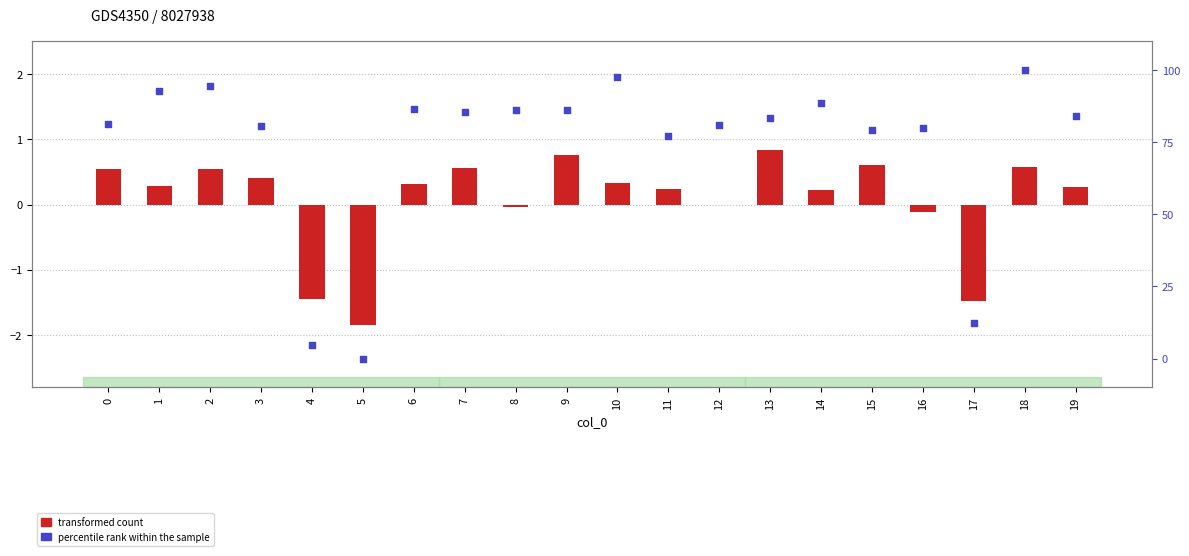

What are all the series names shown in the legend?

transformed count, percentile rank within the sample